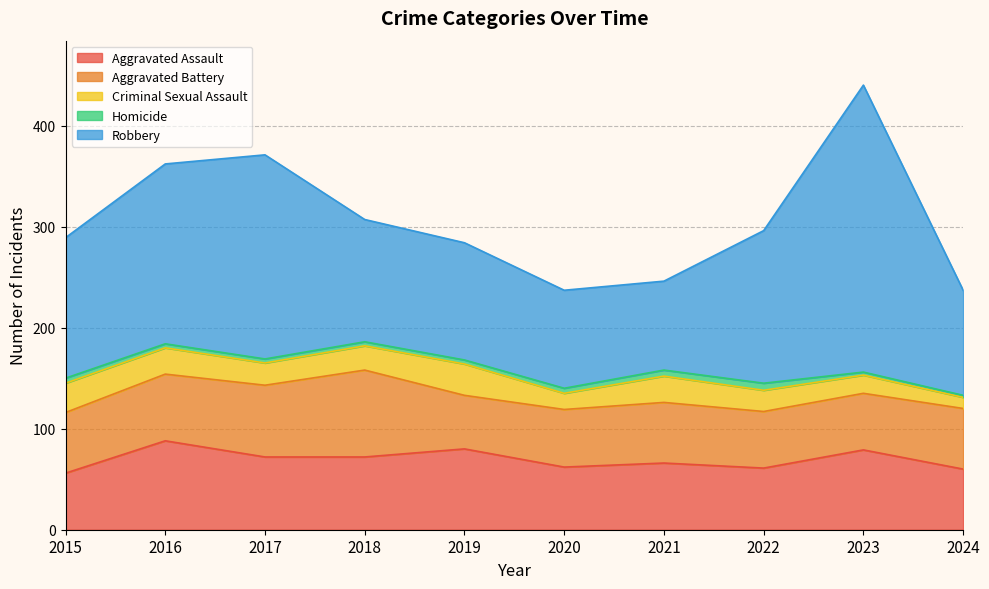

What is the value of the Homicide point at the 2nd from the left?

4